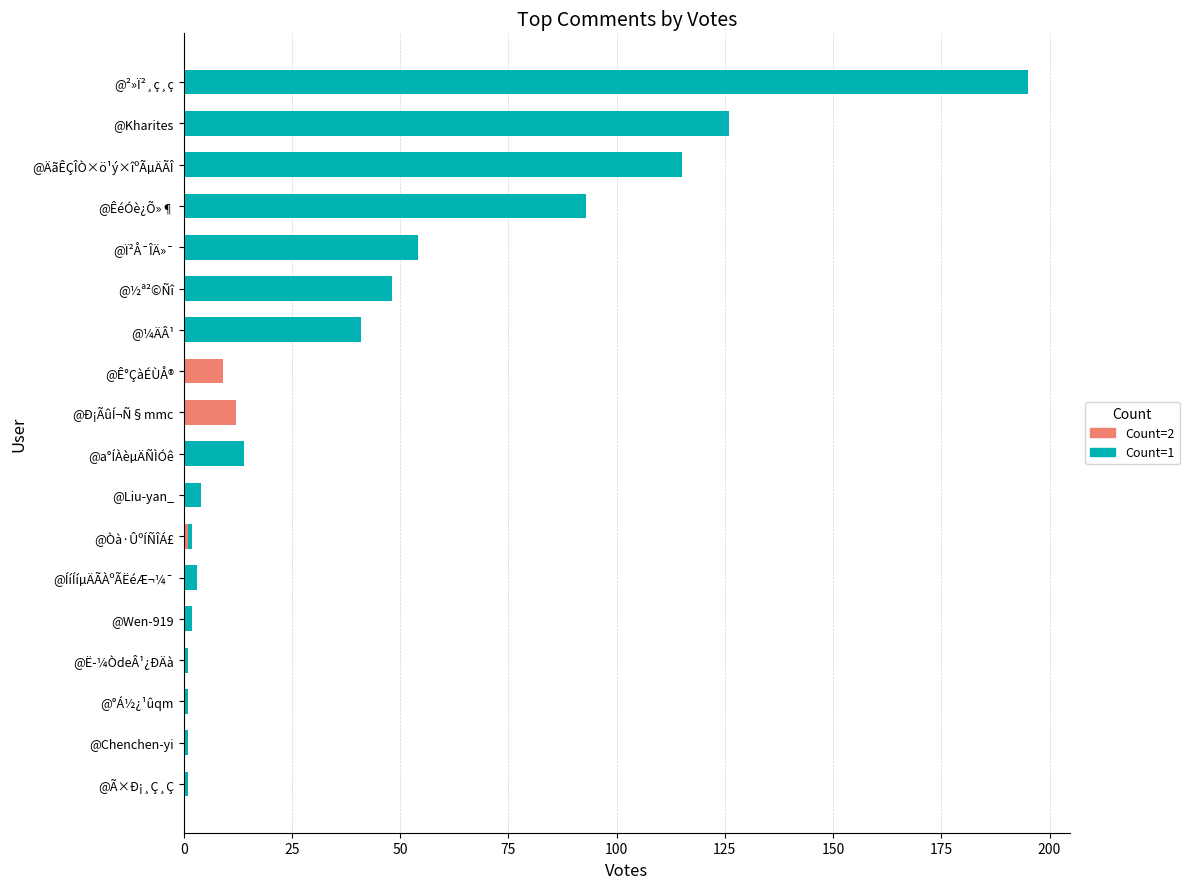

Is it true that Count=2 equals 0 at @Òà·ÛºÍÑÎÁ£?

False